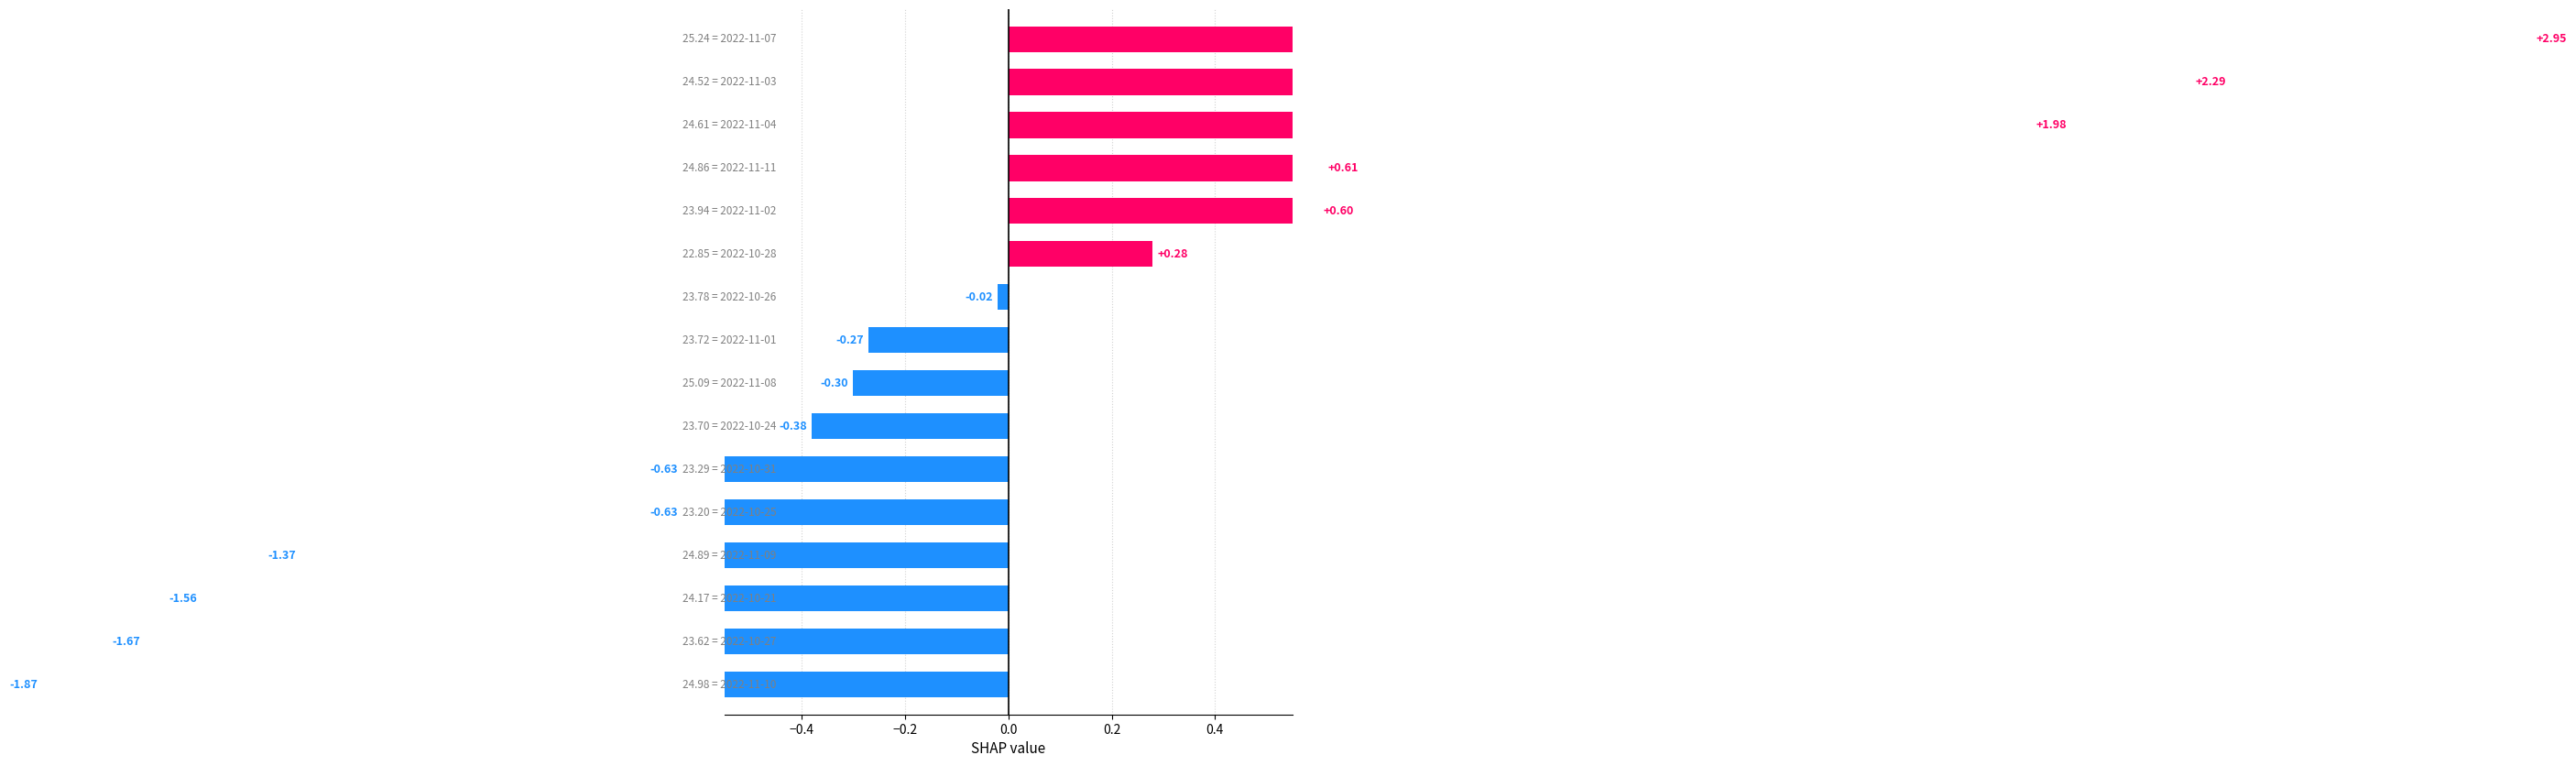

How many bars are there in total?

16